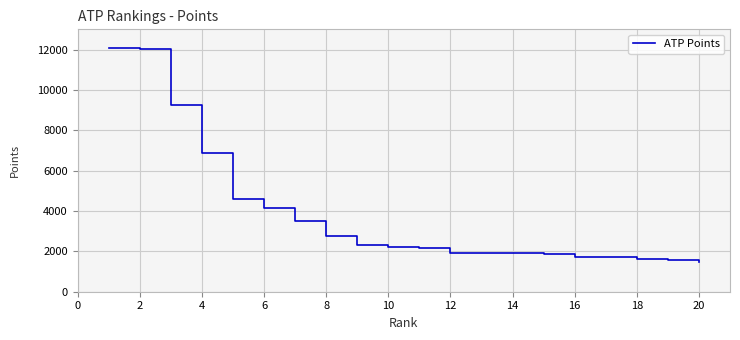

What is the difference between the maximum and minimum values?

10595